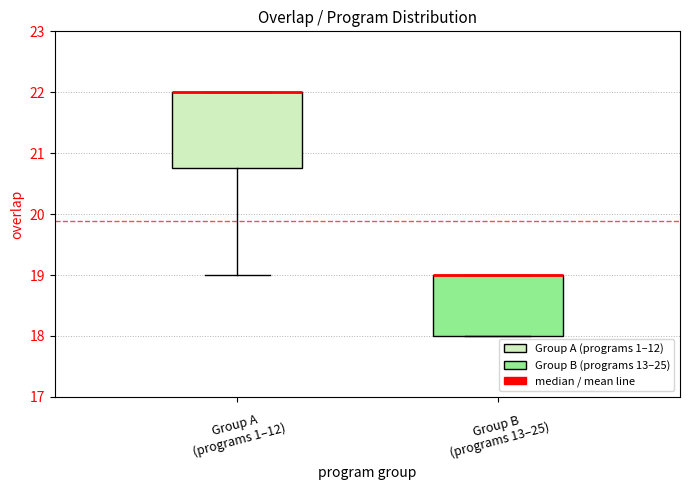

Which box is the tallest, from its lower edge to its upper edge?

Group A (programs 1–12)